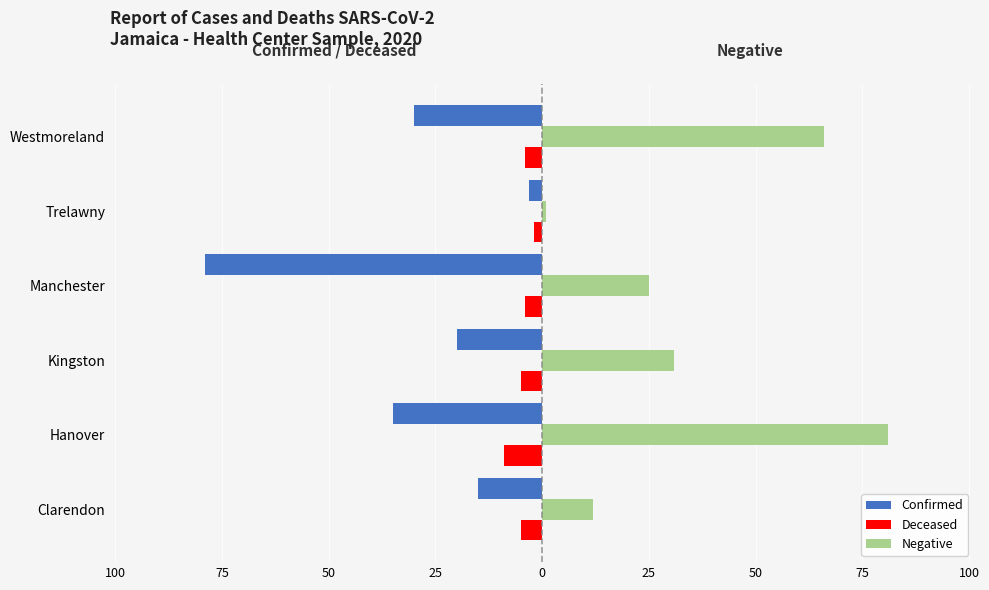

What is the average value of the Deceased series?

-5